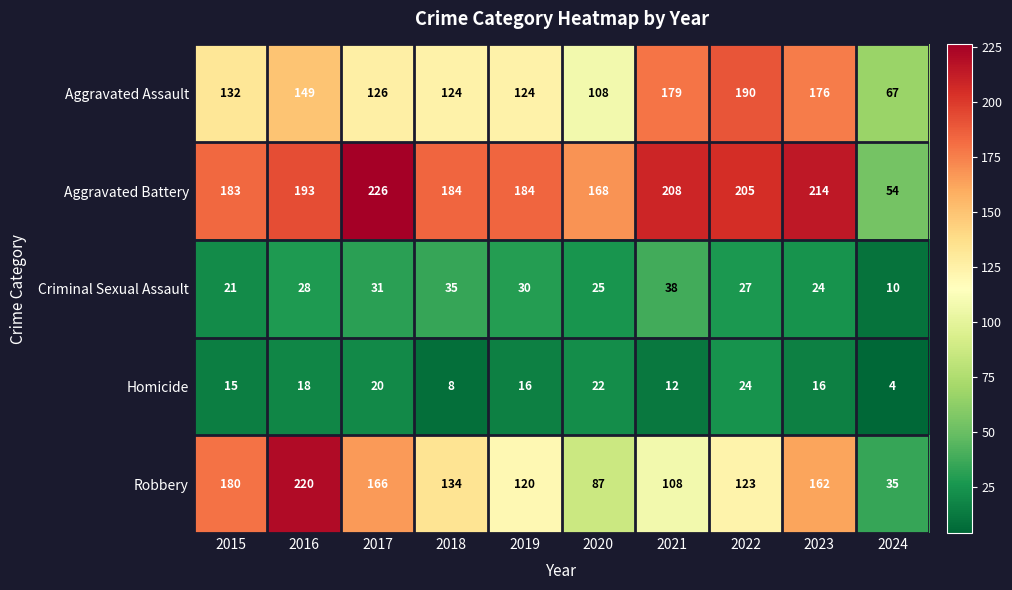

Which series has the widest spread of values?

Robbery